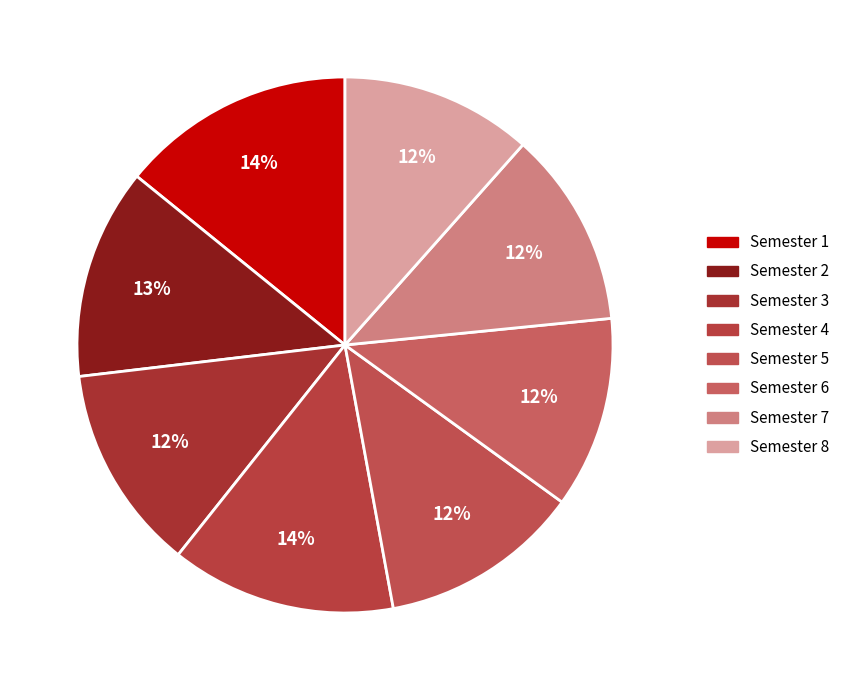

What is the ratio of the value at Semester 3 to the value at Semester 8?

1.1